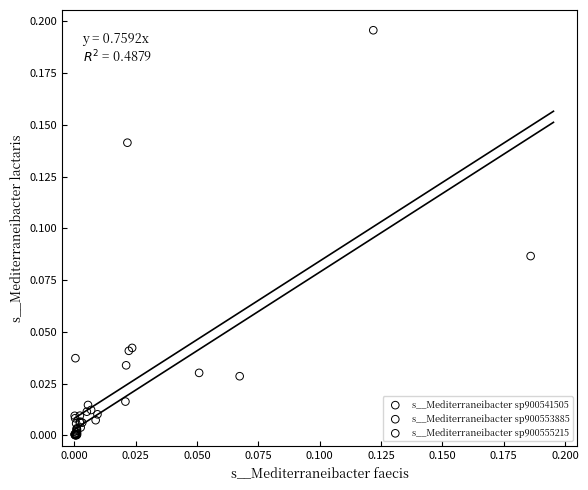

What are all the series names shown in the legend?

s__Mediterraneibacter sp900541505, s__Mediterraneibacter sp900553885, s__Mediterraneibacter sp900555215